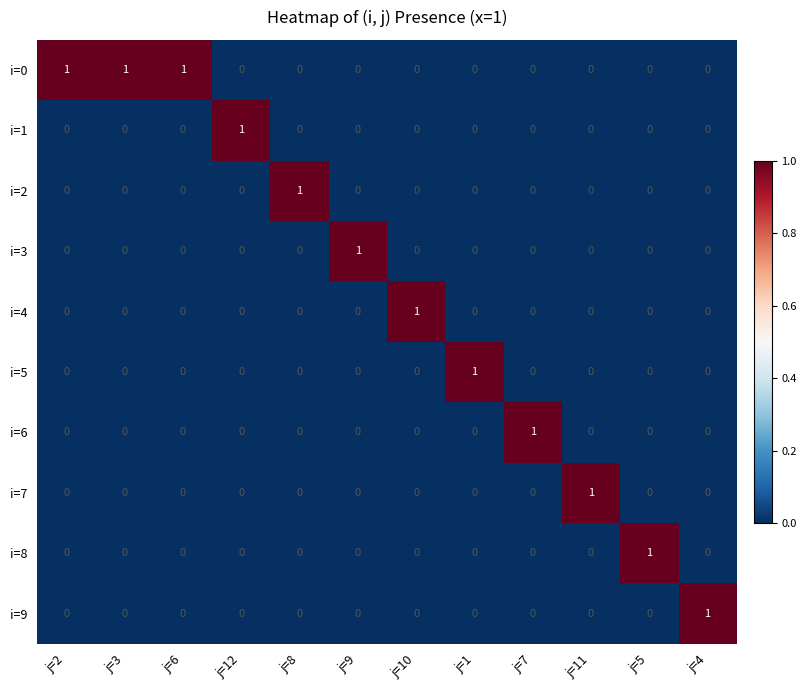

At how many categories does at least one series exceed 0?

12